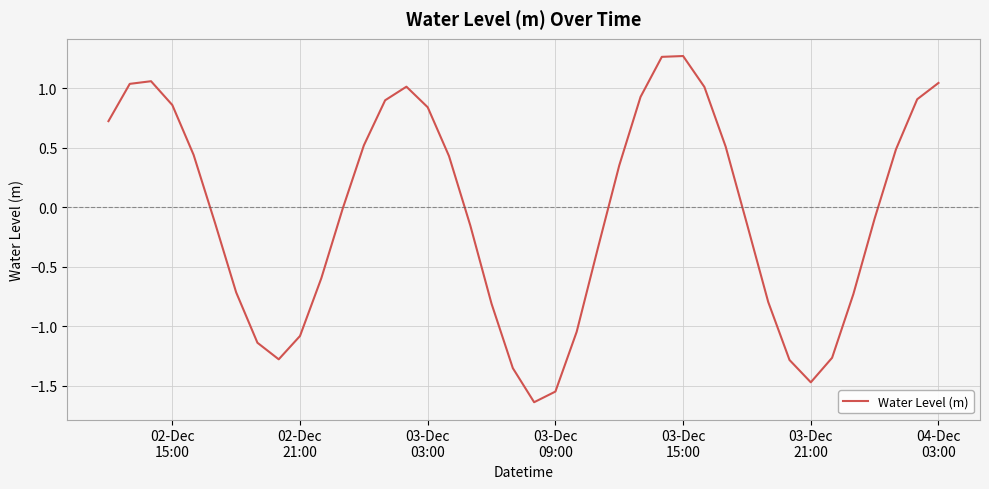

What is the difference between the maximum and minimum values?

2.9